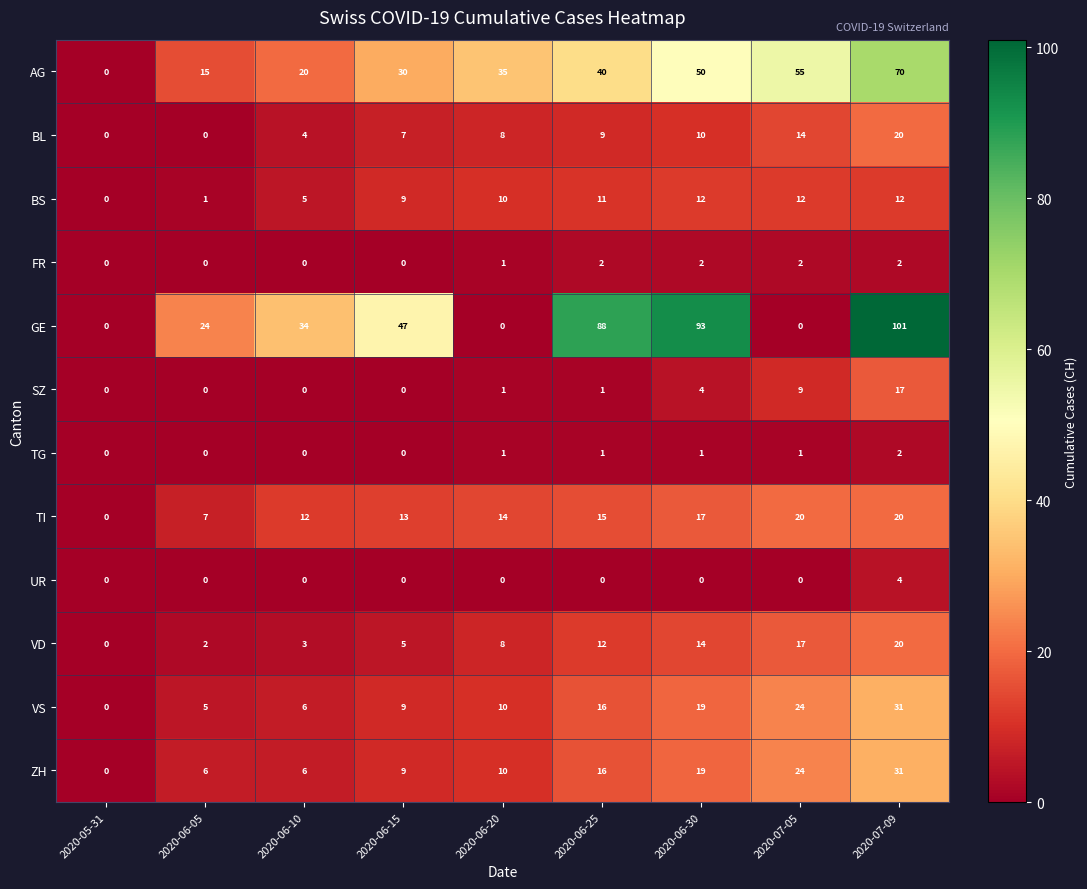

What is the approximate value of BL at 2020-06-15, to the nearest 10?

10